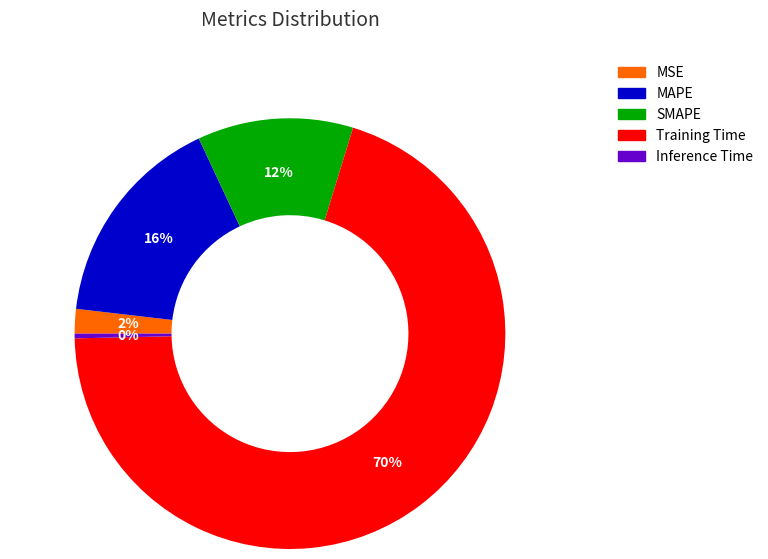

Do Training Time and MSE together represent more than half of the pie?

Yes